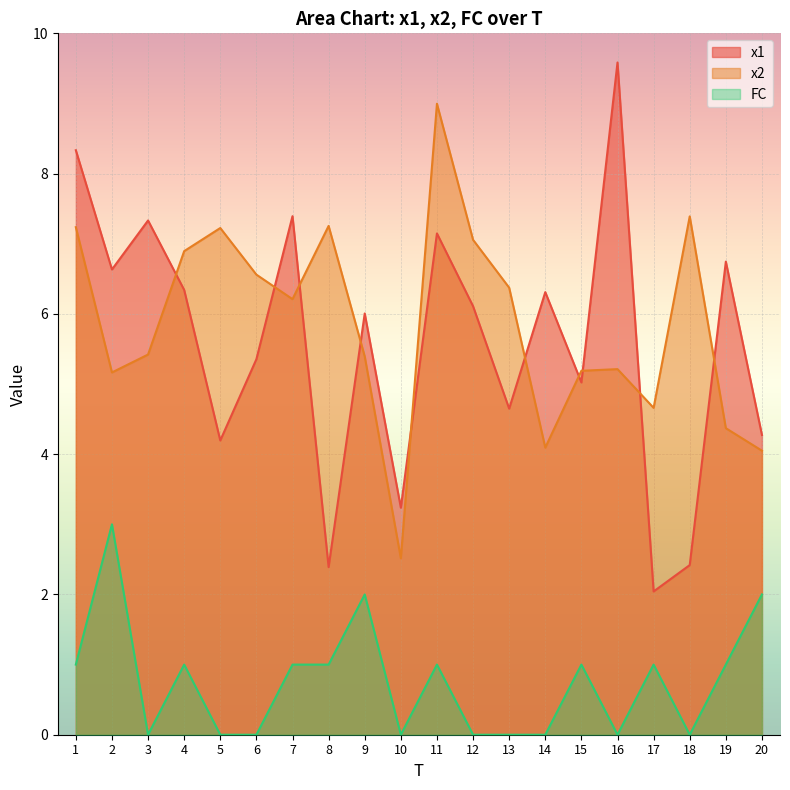

Between 16 and 8, which is larger?

16